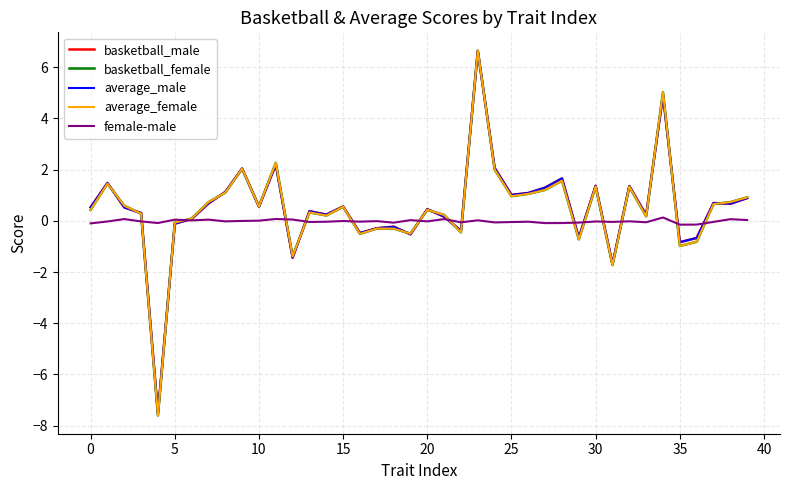

What is the highest value of the average_male series?

6.6